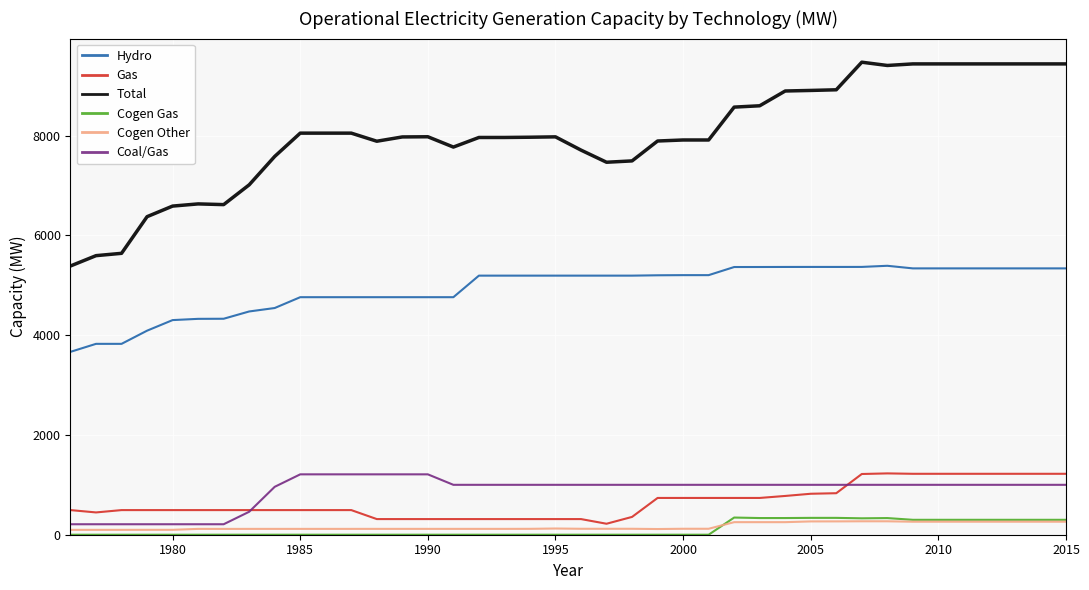

Which series has the widest spread of values?

Total